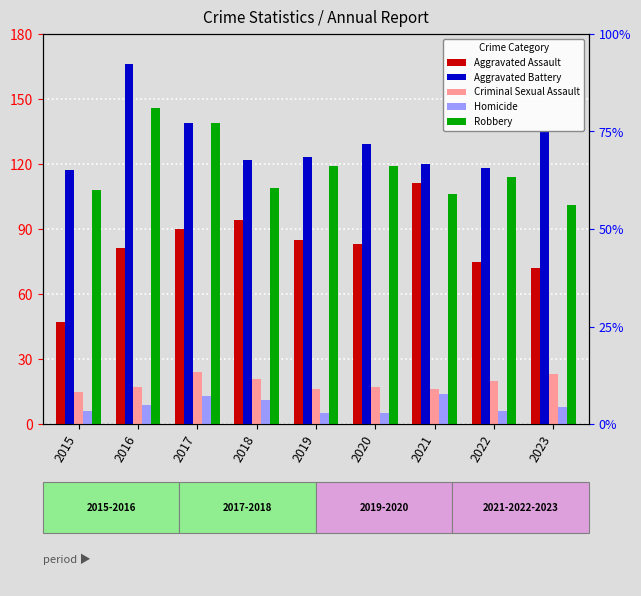

What is the sum of all Aggravated Battery values?

1169